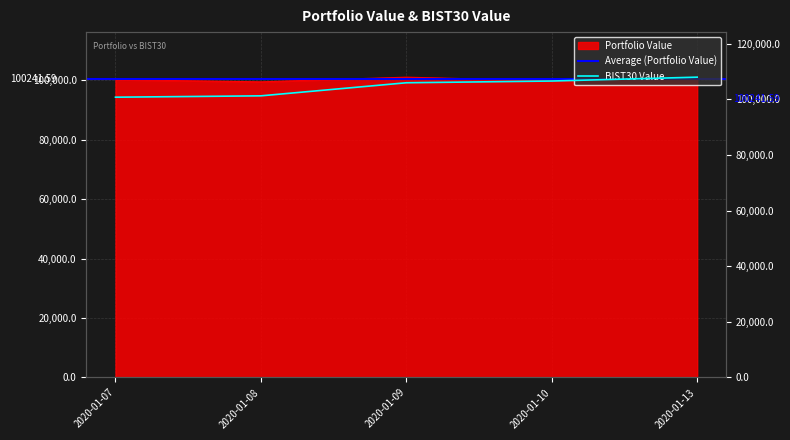

At which label does Portfolio Value first exceed 100172?

2020-01-07